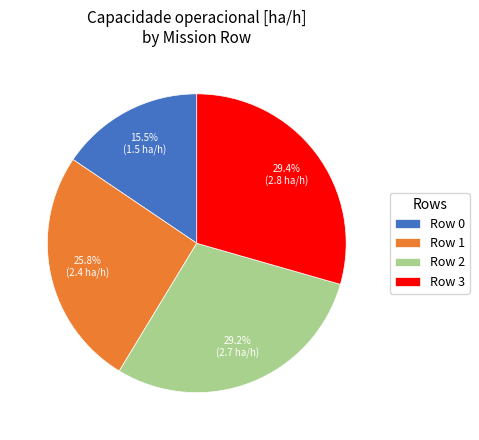

Is Row 1 the majority of the pie?

No